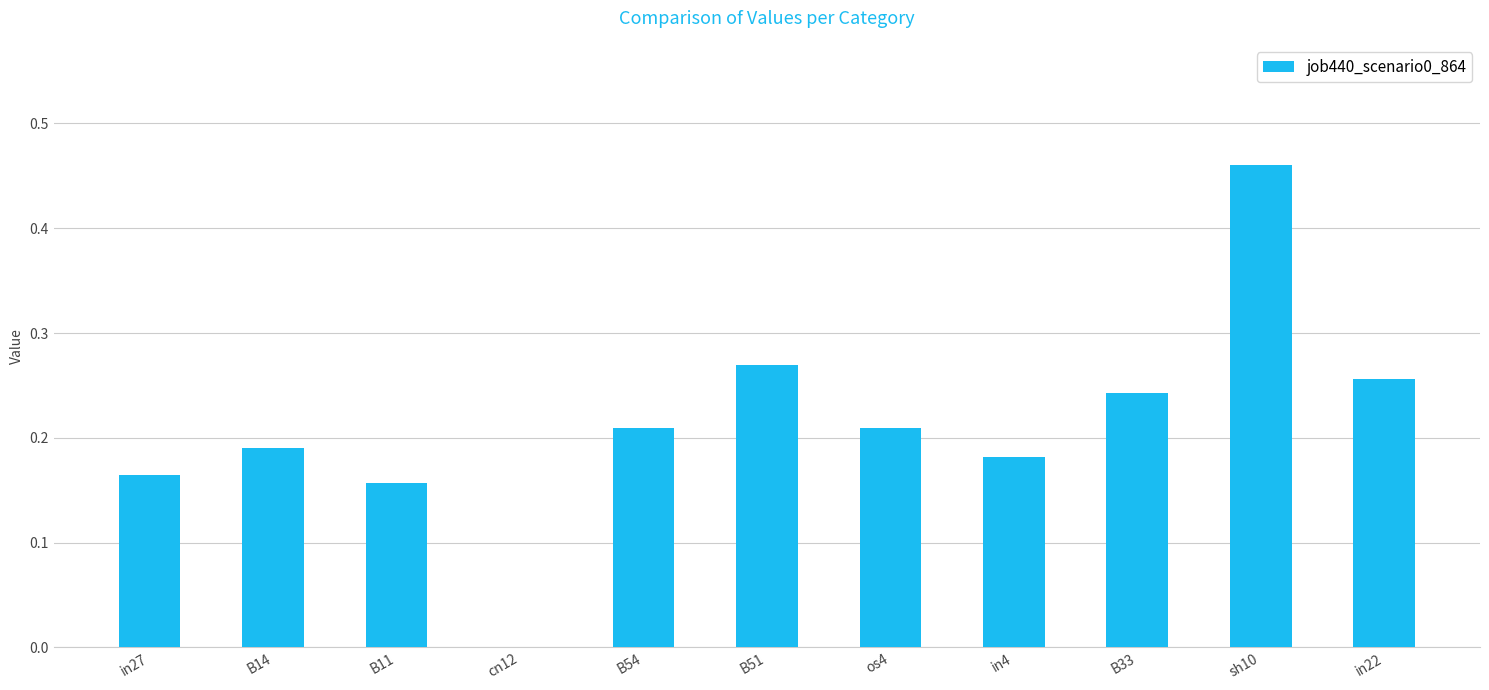

Between in4 and in27, which is larger?

in4